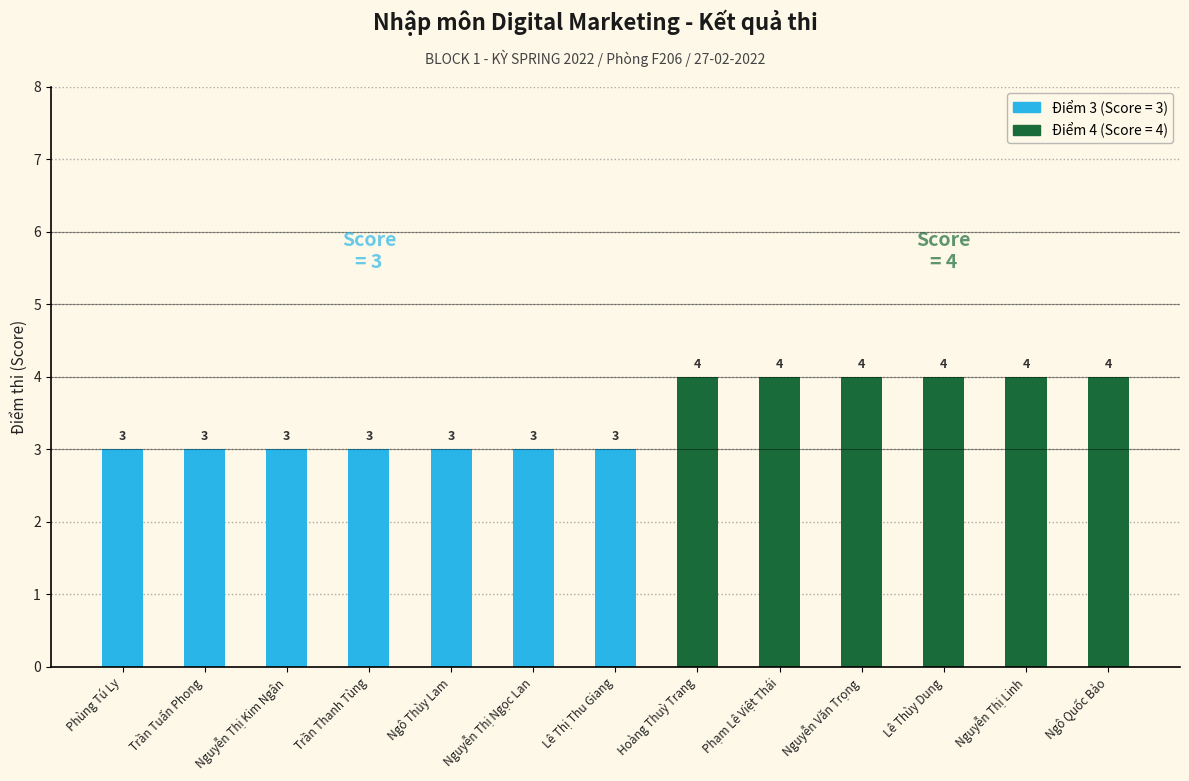

What is the ratio of the value at Hoàng Thuỳ Trang to the value at Trần Tuấn Phong?

1.3